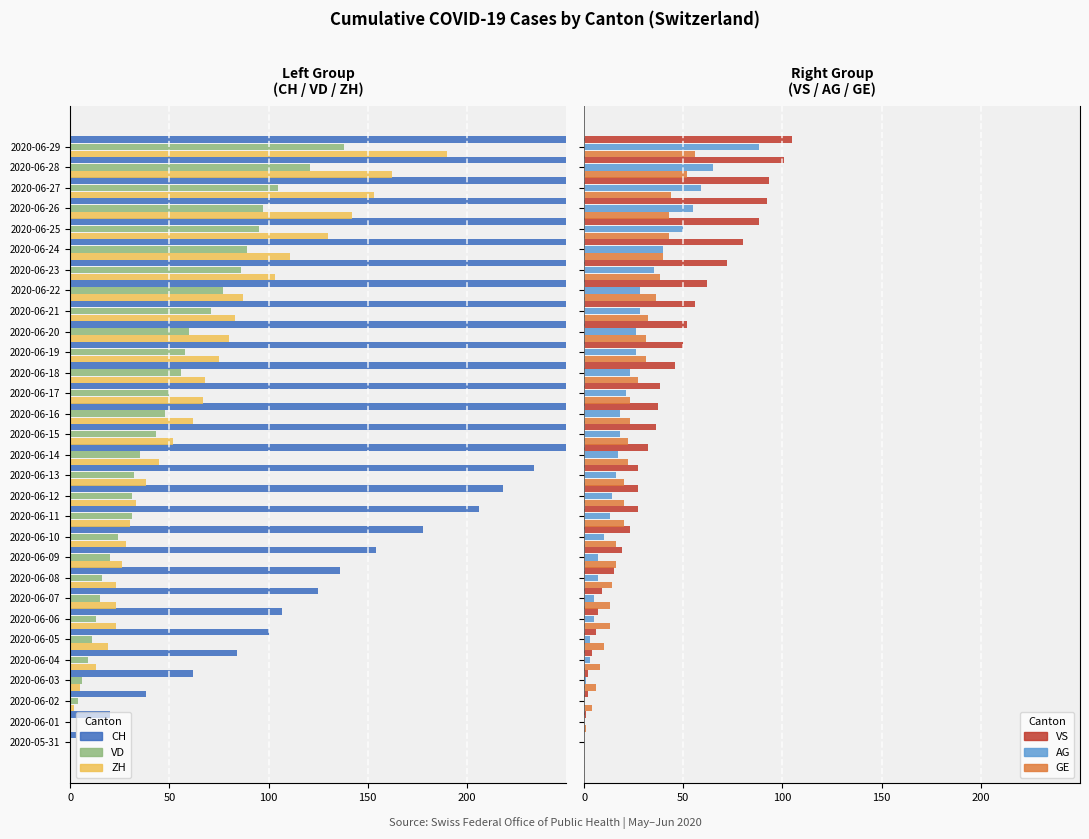

What is the average value of the GE series?

24